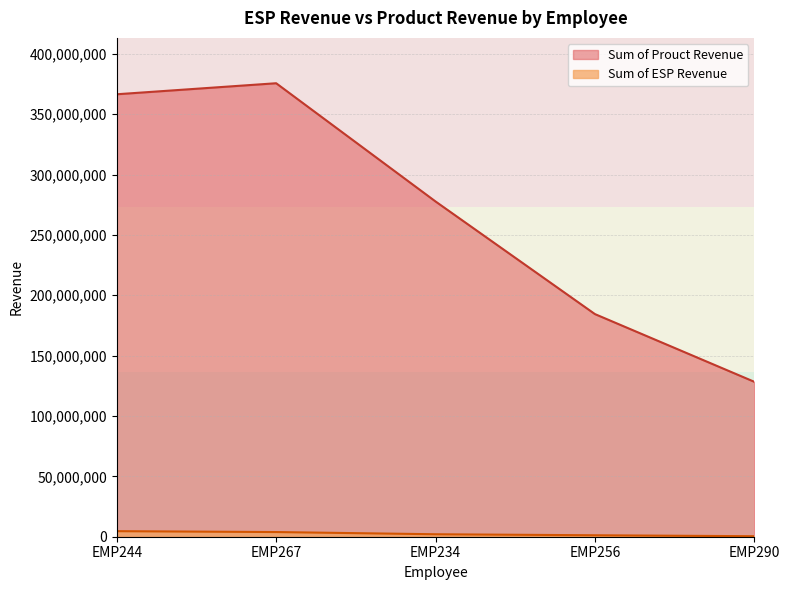

What is the difference between the second highest and minimum values in the Sum of Prouct Revenue series?

238165227